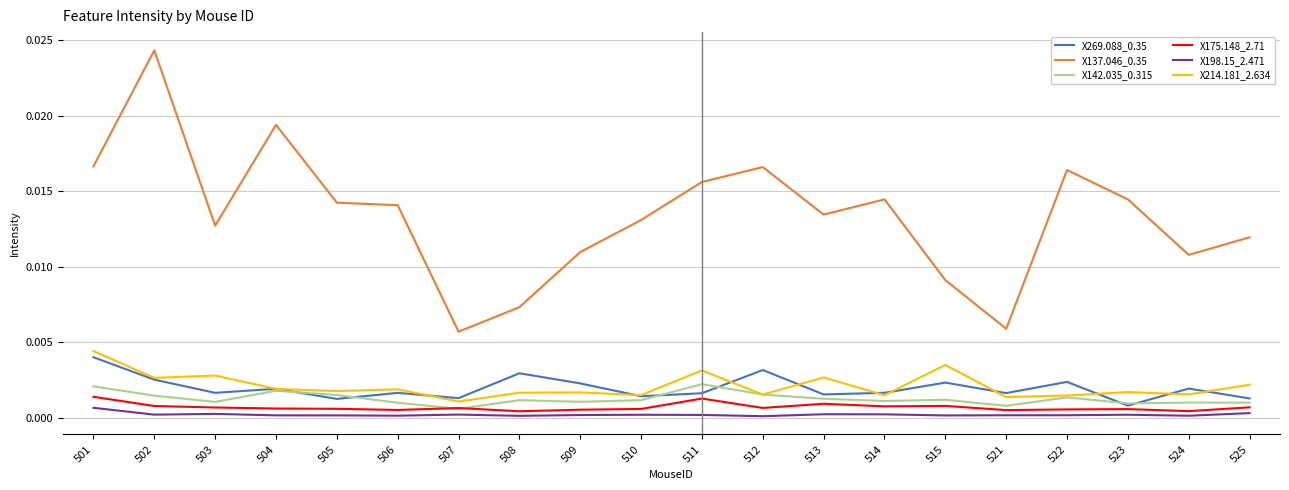

Does the chart display data point markers on the line(s)?

No